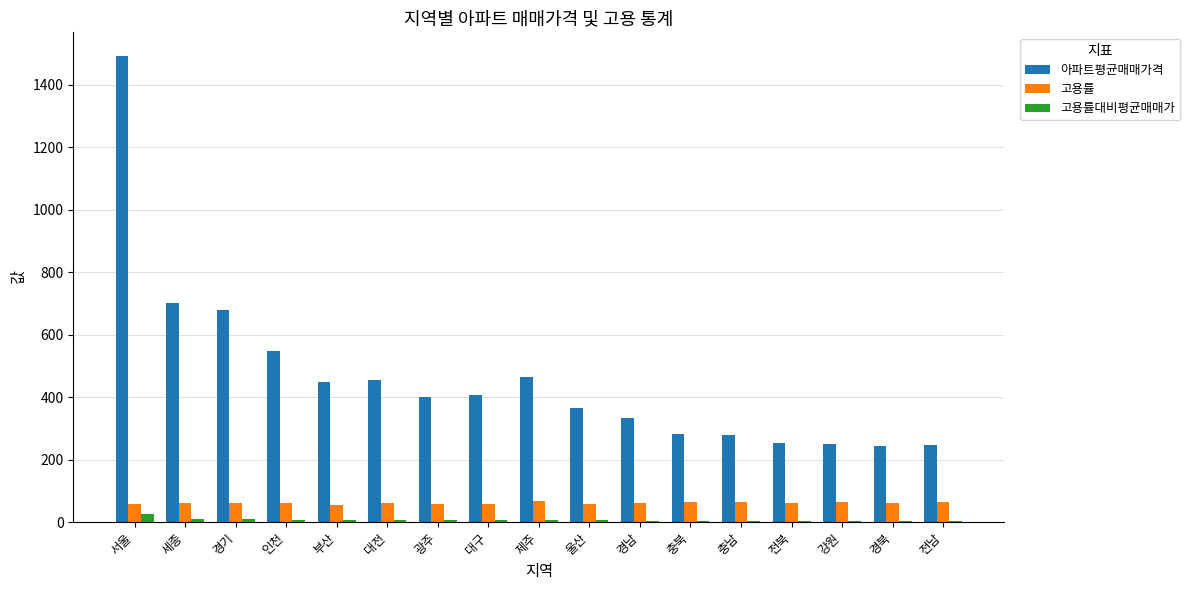

What is the greatest value displayed?

1493.5